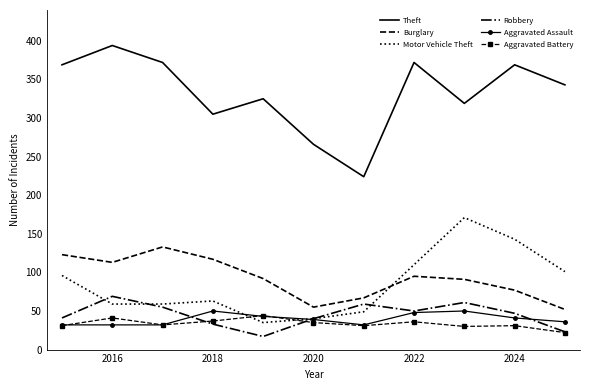

Which series has the largest range (max minus min)?

Theft